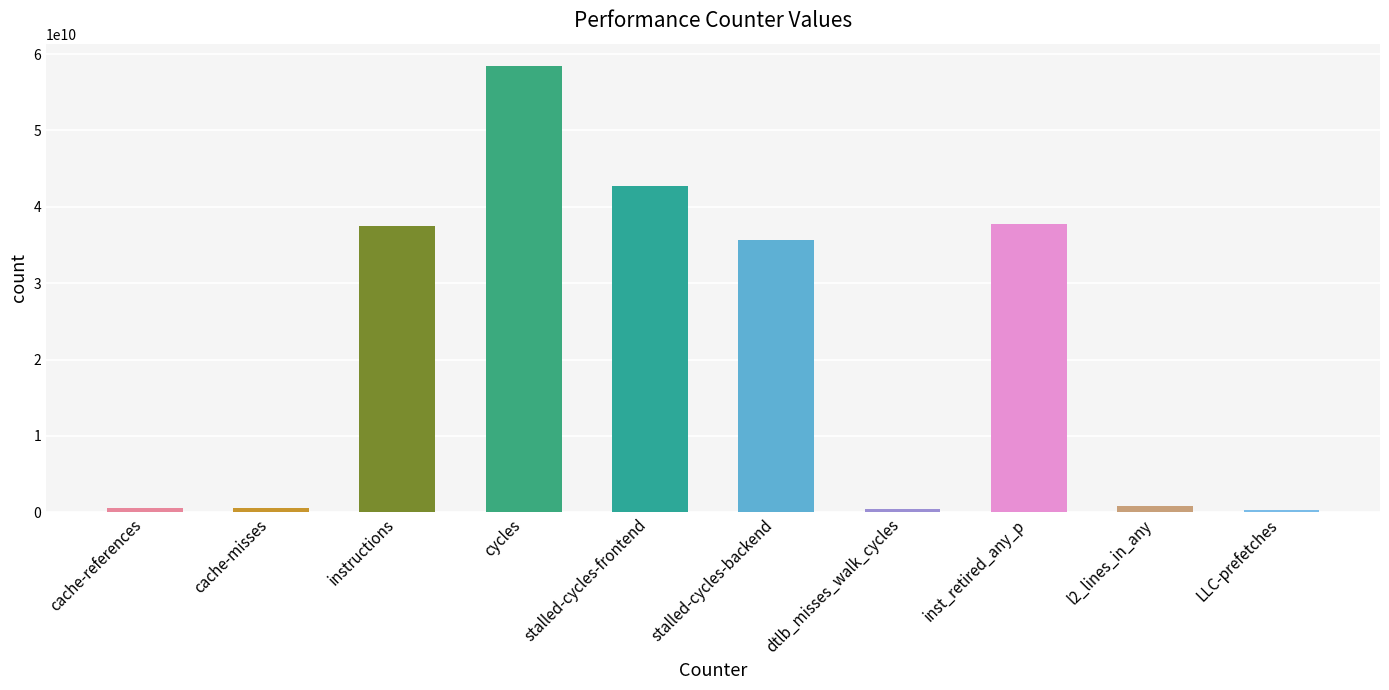

Is it true that the value at stalled-cycles-backend is 11065650398?

False